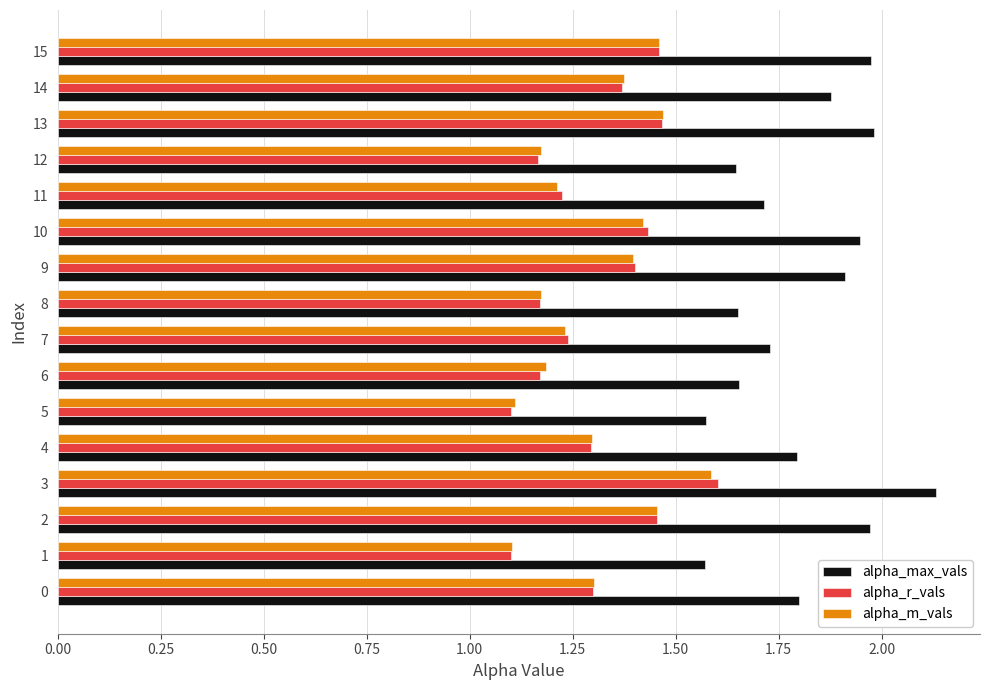

At which category is the sum across all series the highest?

3